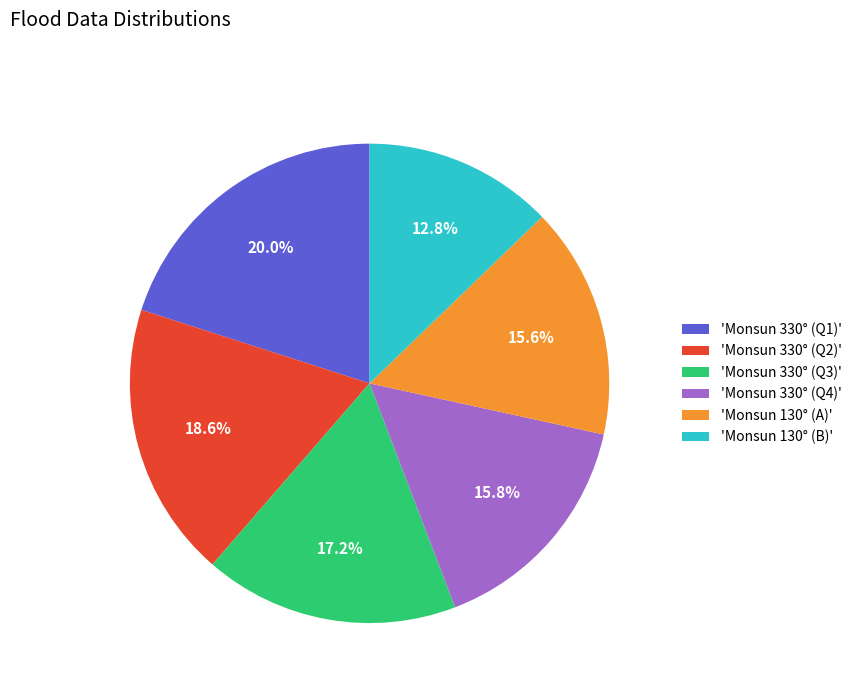

What is the smallest slice in the pie chart?

'Monsun 130° (B)'